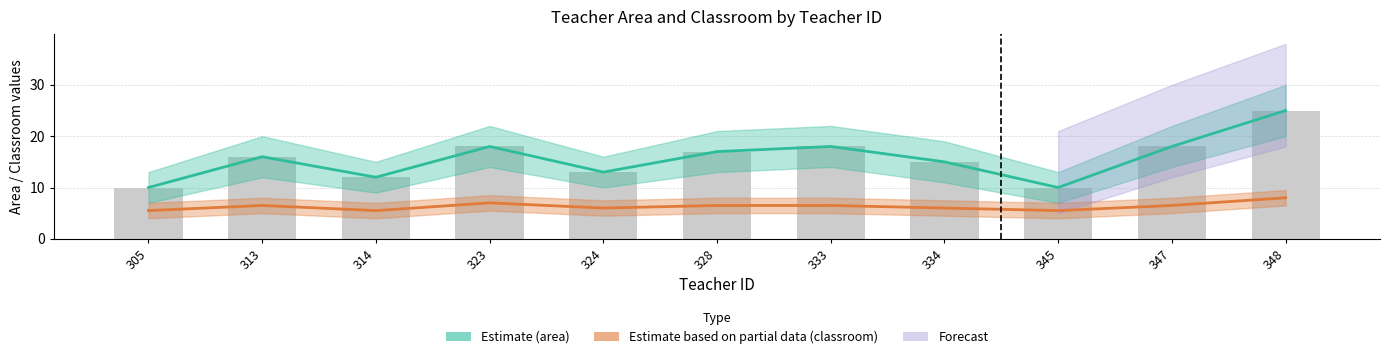

At which category is the sum across all series the highest?

348